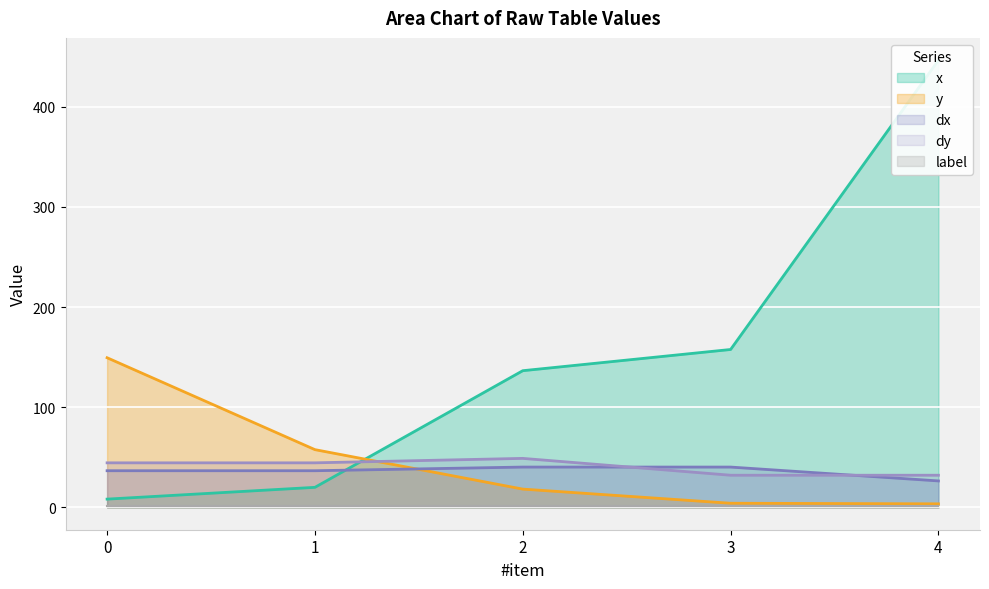

How many lines are shown in the chart?

4